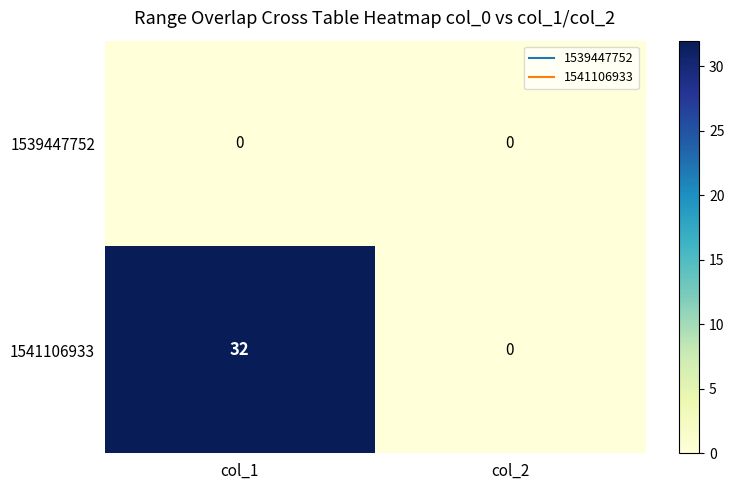

Rank the series by their maximum value, from lowest to highest.

1539447752, 1541106933